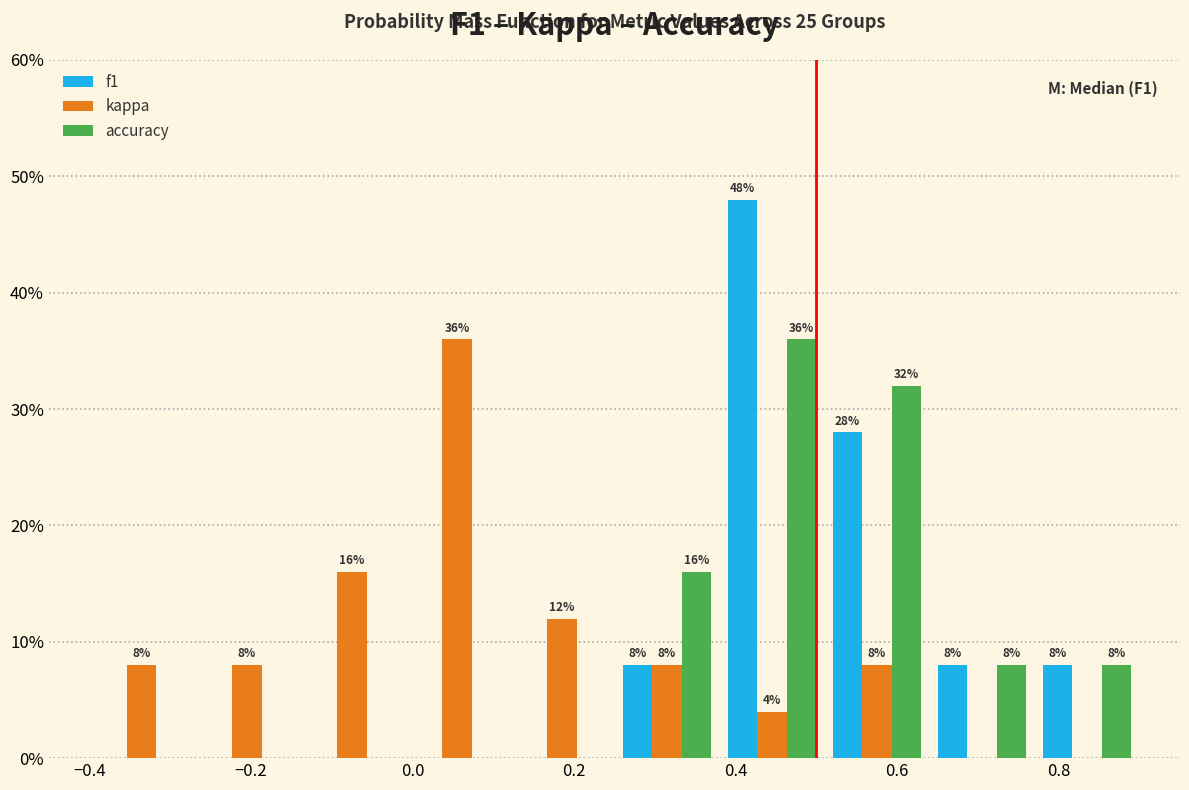

In the kappa series, which range on the x-axis has the tallest bar?

-0.01 to 0.12